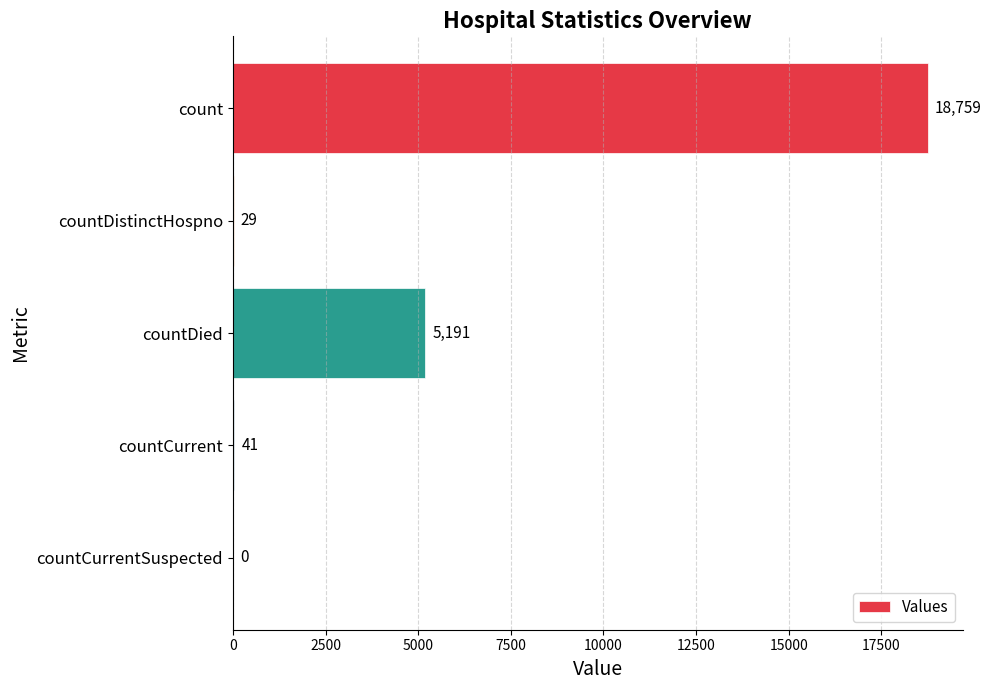

Is it true that the value at countCurrentSuspected is 0?

True